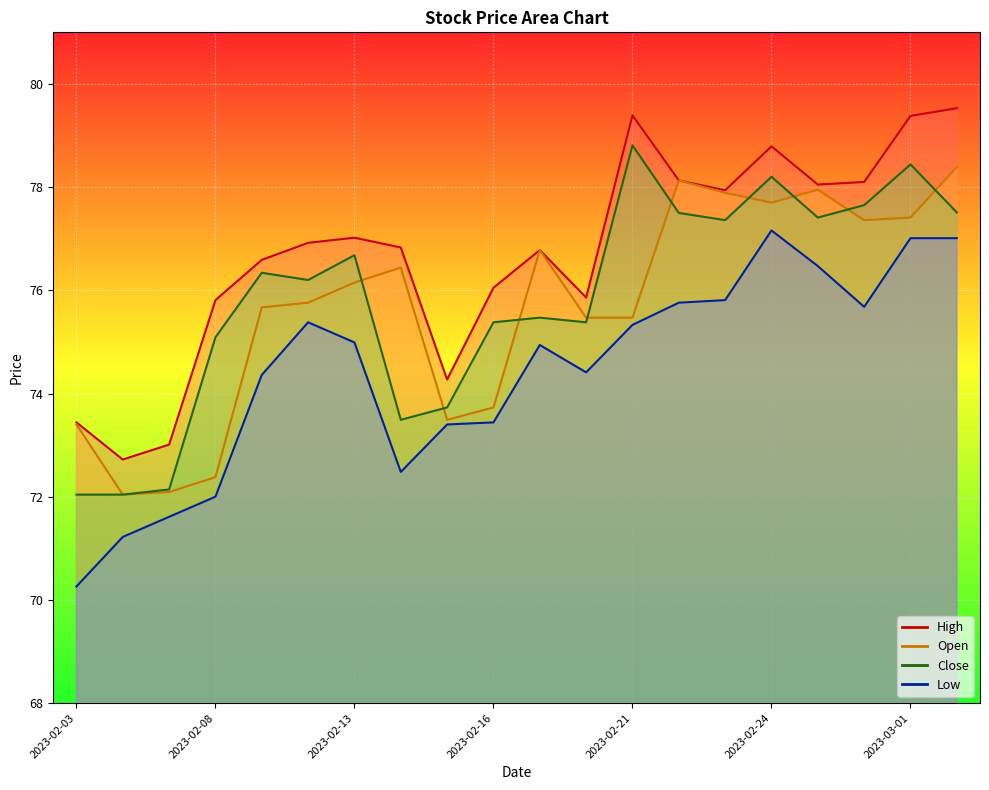

What is the difference between the maximum and minimum values in the Close series?

6.8